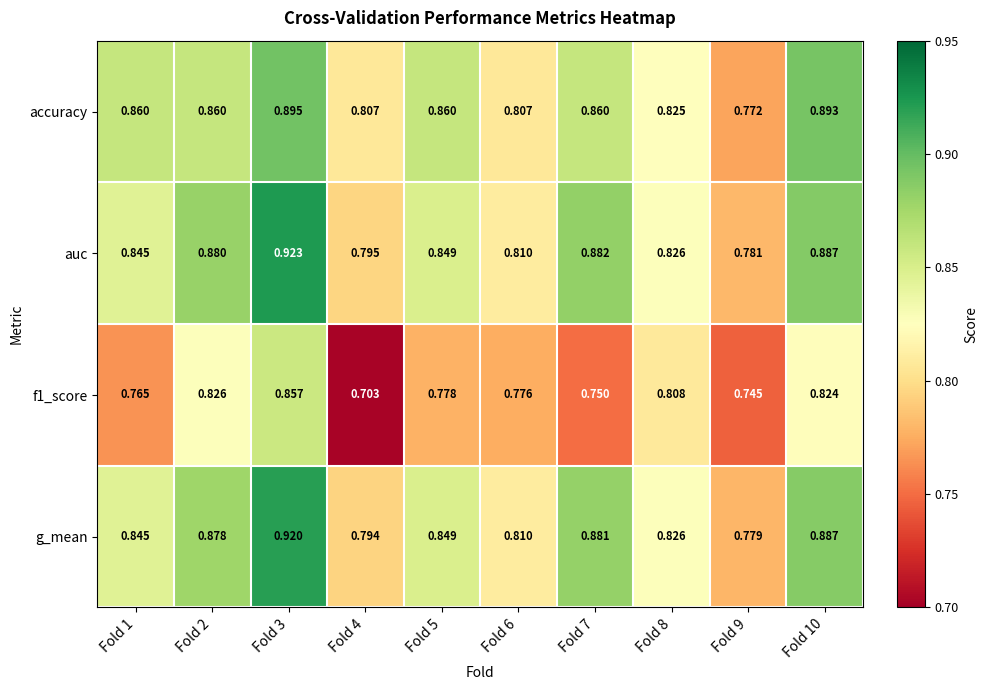

Which series changed the most between Fold 2 and Fold 6?

auc